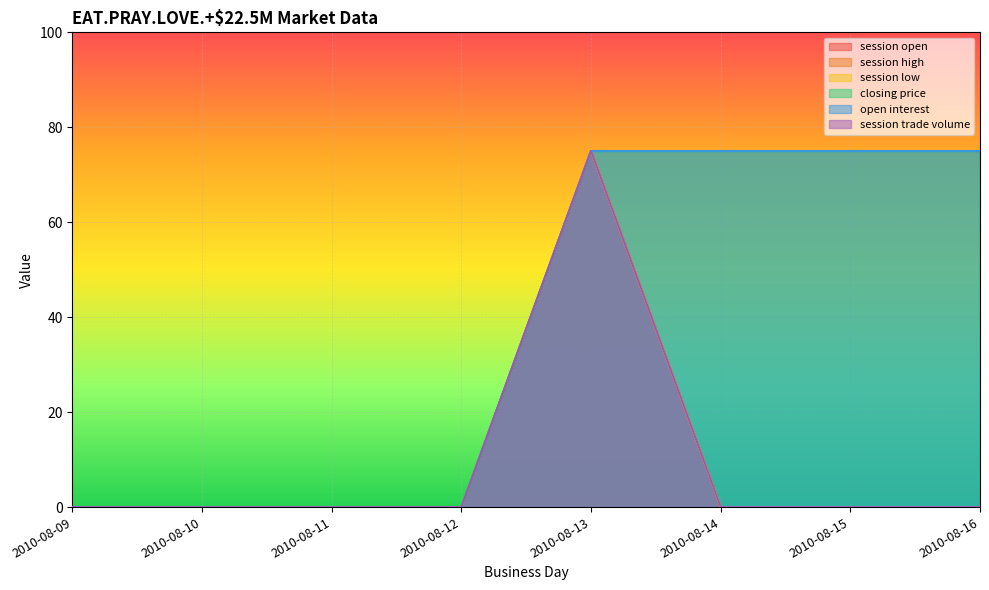

Is it true that session low equals 0 at 2010-08-16?

True